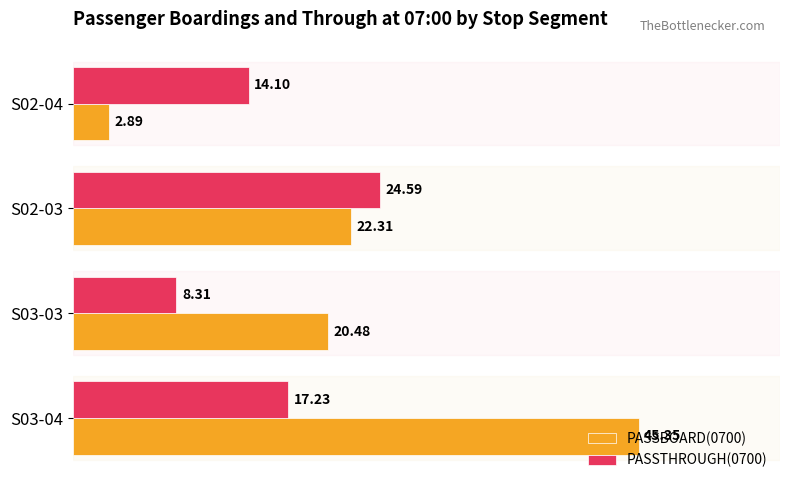

What is the sum of all PASSTHROUGH(0700) values?

64.2